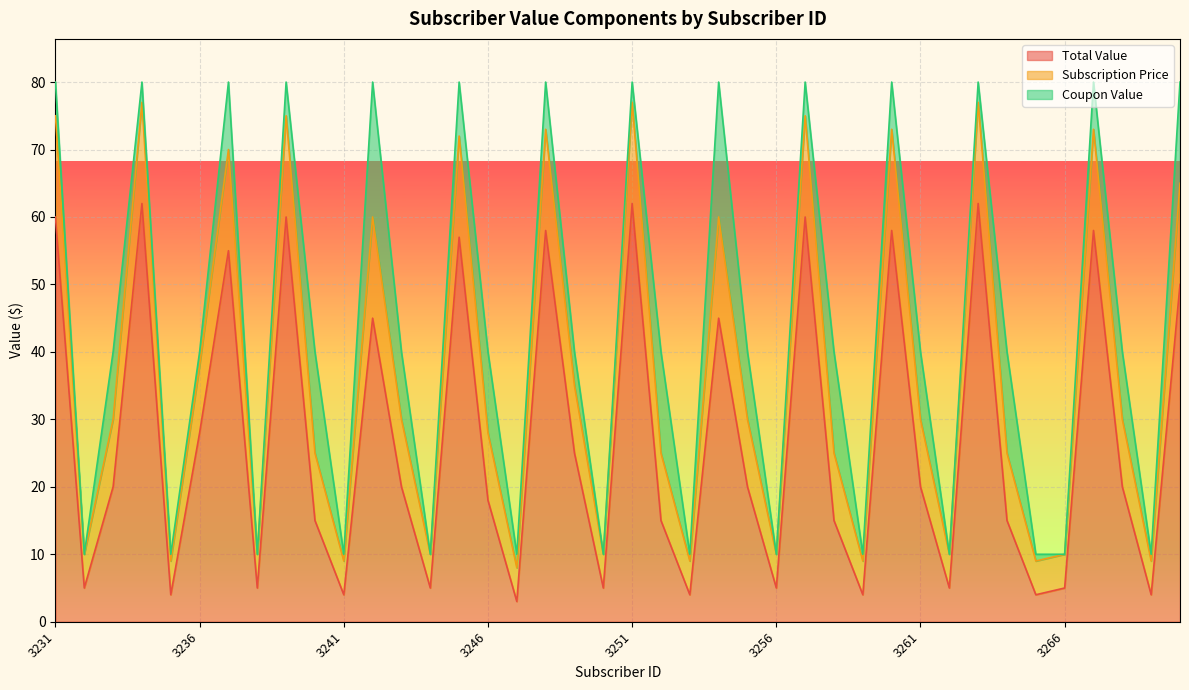

What is the highest value of the Total Value series?

62